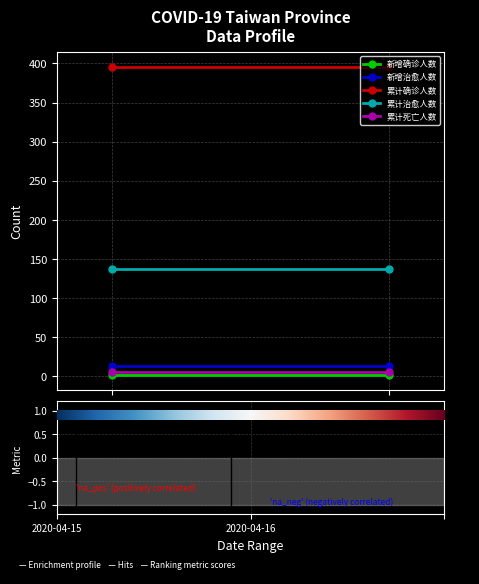

At which category is the sum across all series the highest?

2020-04-15